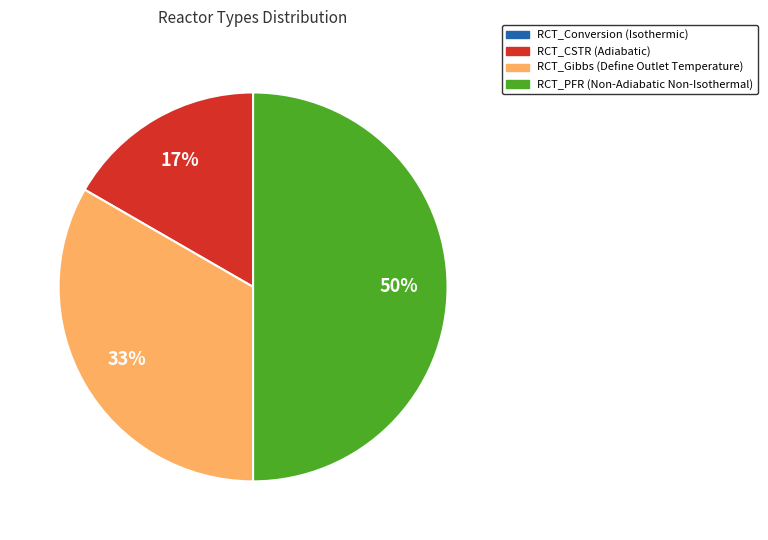

Is it true that RCT_CSTR (Adiabatic) is 17% of the pie?

True